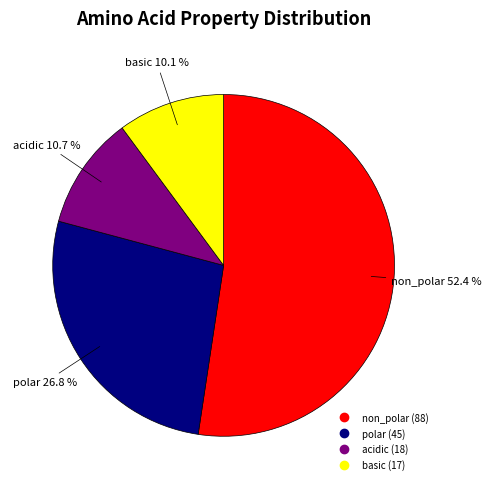

The basic slice represents 1% of the pie. True or false?

False